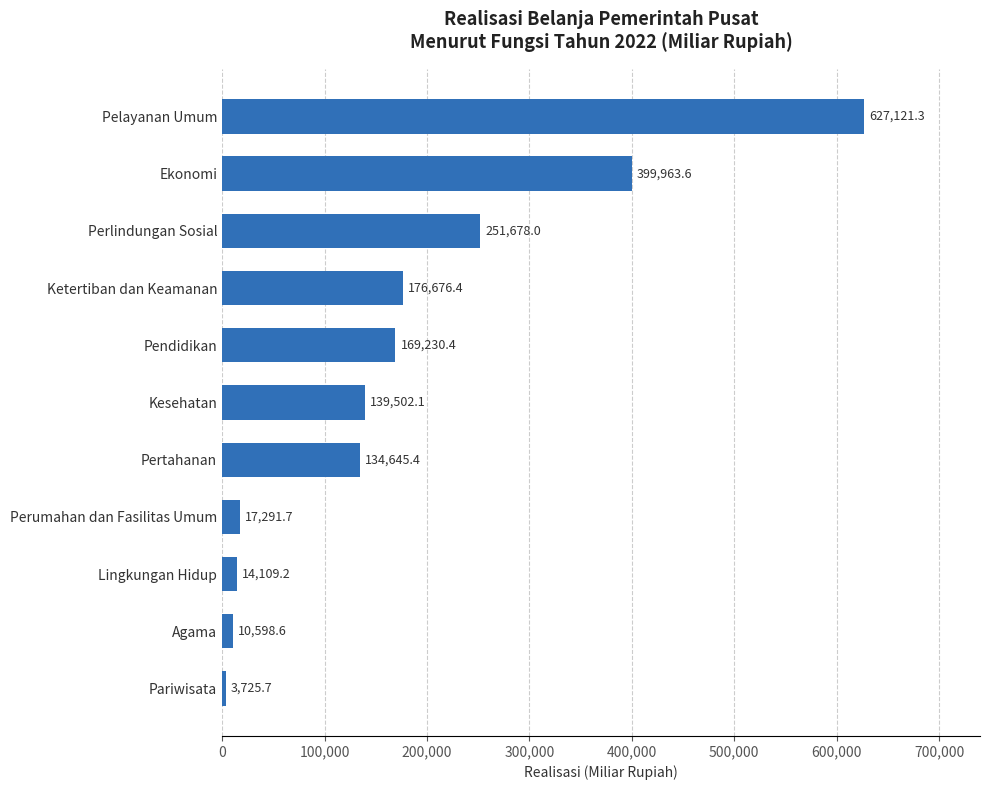

Which category has the lowest value across all series?

Pariwisata